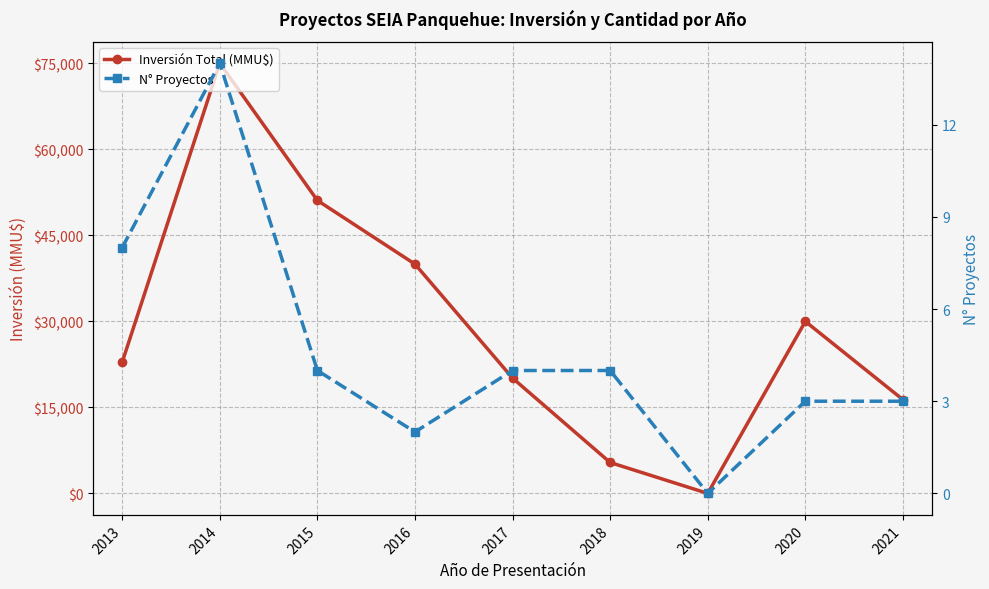

What is the maximum value shown in the chart?

75034